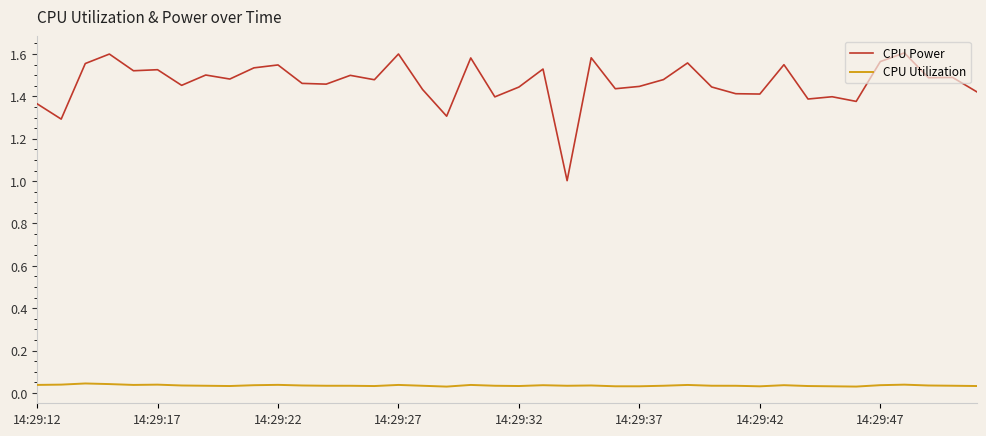

Which series has the largest range (max minus min)?

CPU Power